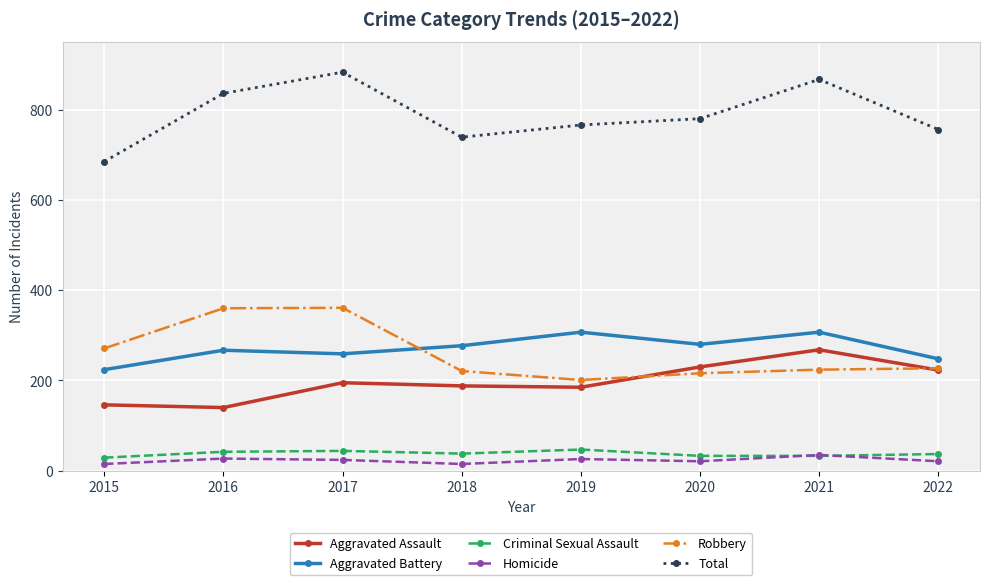

At which label does Aggravated Assault reach its peak?

2021